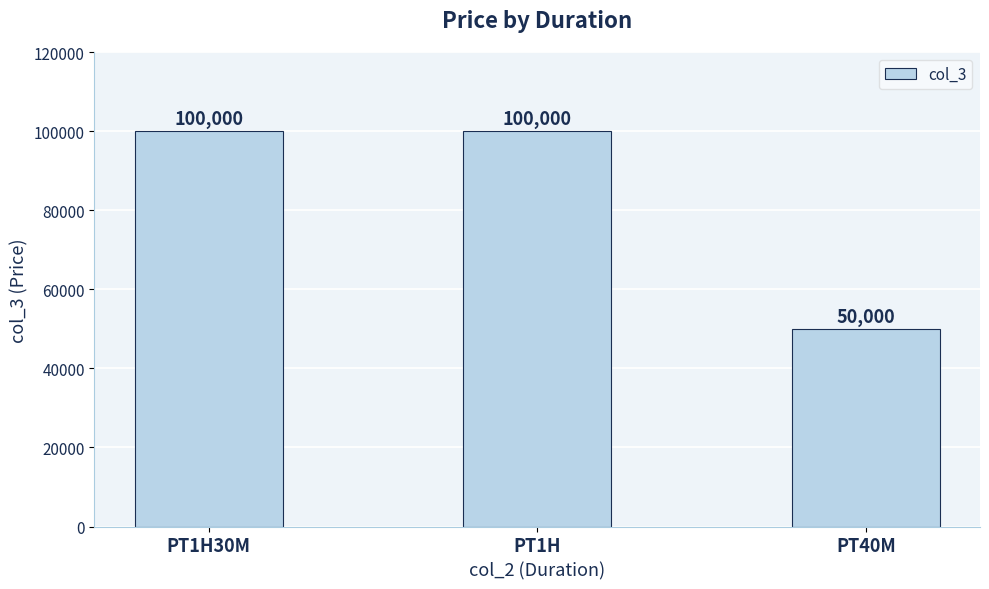

What is the maximum value shown in the chart?

100000